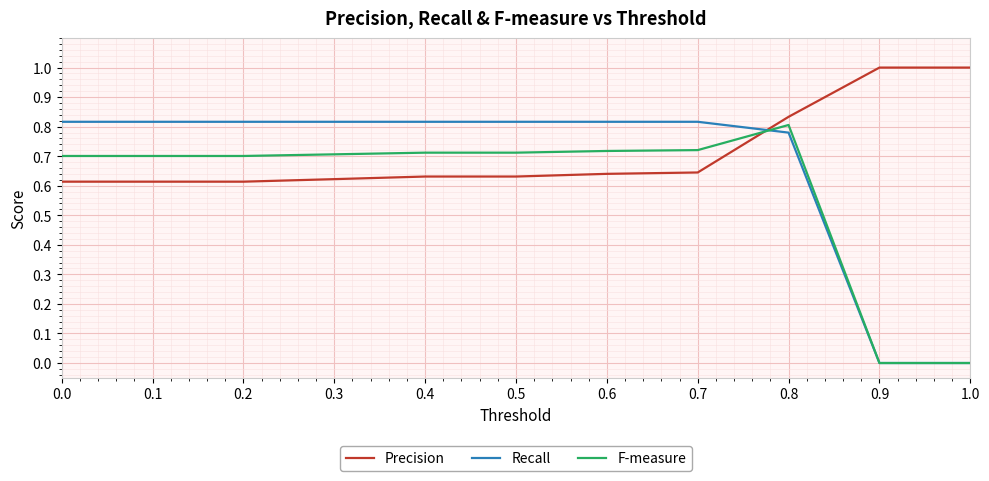

Is this an area chart (filled region under the line)?

No